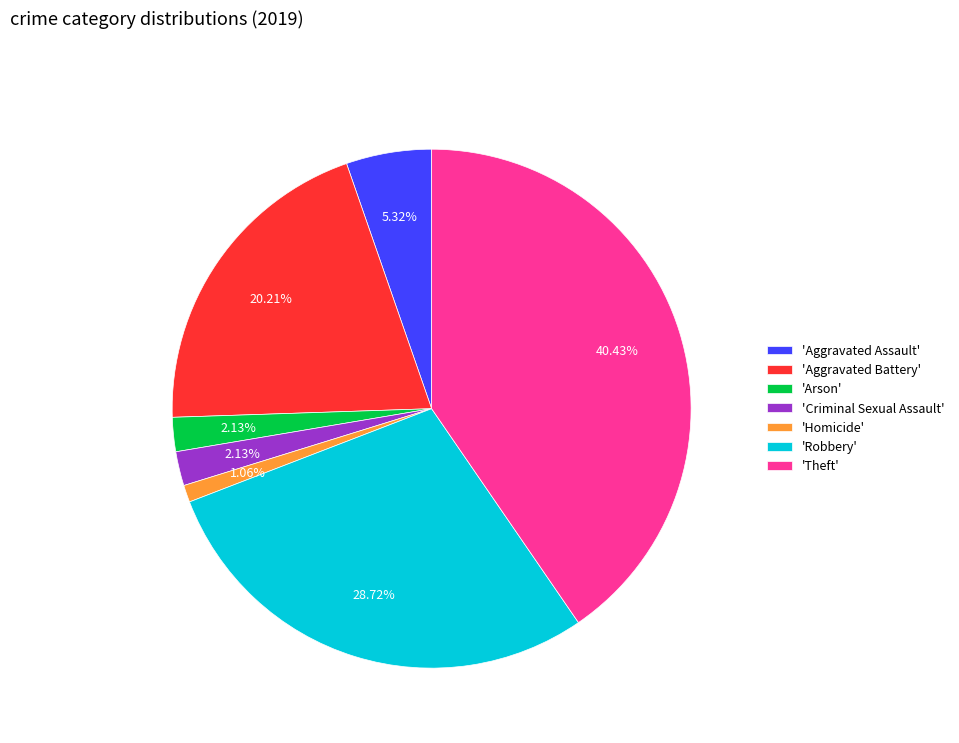

How many slices are in this pie chart?

7